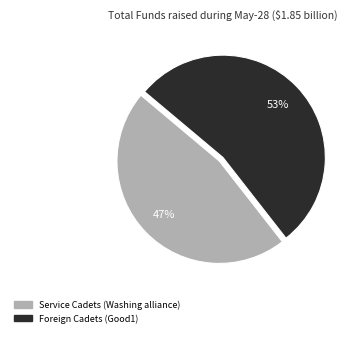

How many segments does this pie chart have?

2